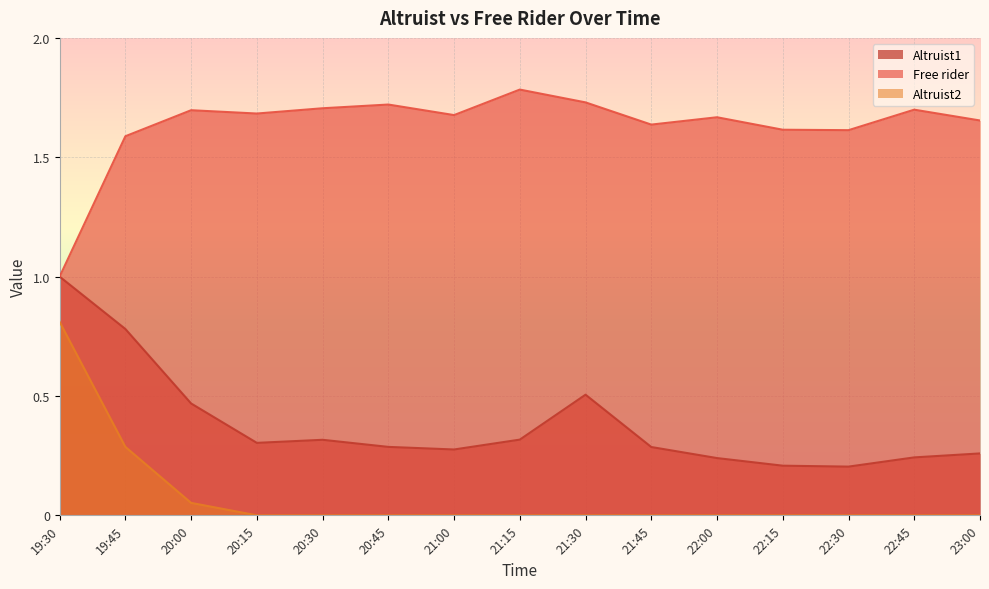

Is it true that Altruist2 equals -0.5 at 20:45?

False